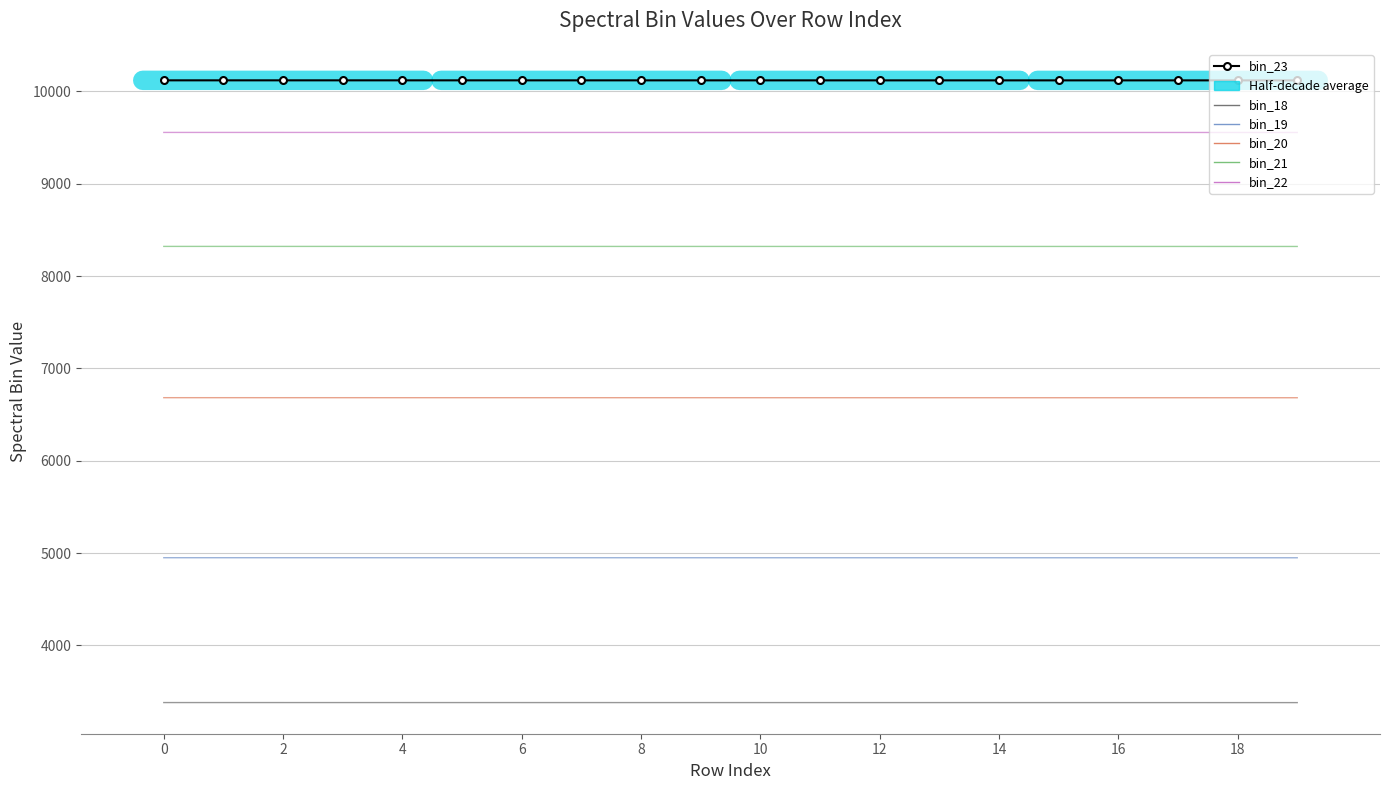

True or false: bin_21 and bin_23 intersect in this chart.

False